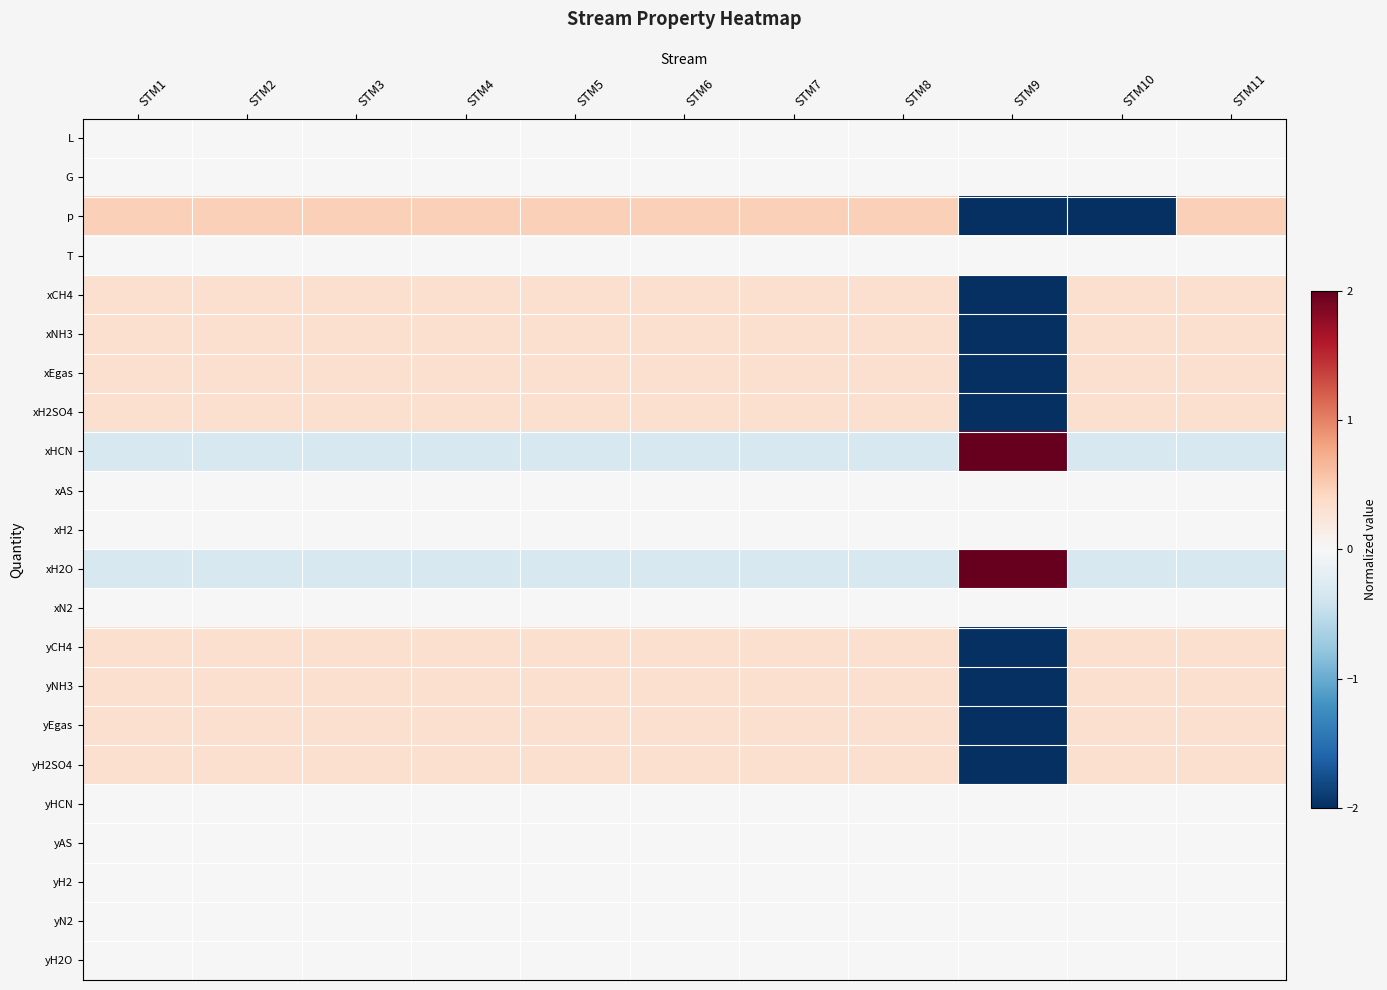

Rank the series by their maximum value, from lowest to highest.

L, G, T, xAS, xH2, xN2, yHCN, yAS, yH2, yN2, yH2O, xCH4, xNH3, xEgas, xH2SO4, yCH4, yNH3, yEgas, yH2SO4, p, xHCN, xH2O